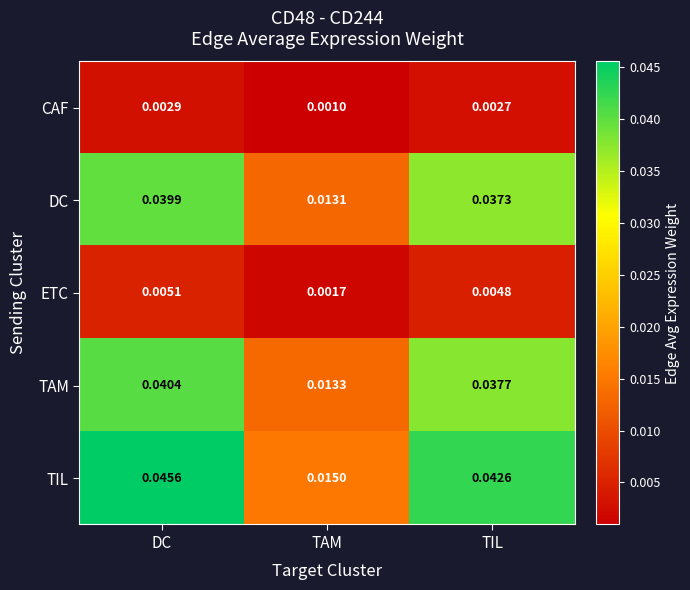

Where is TIL nearest to the value 0?

TAM